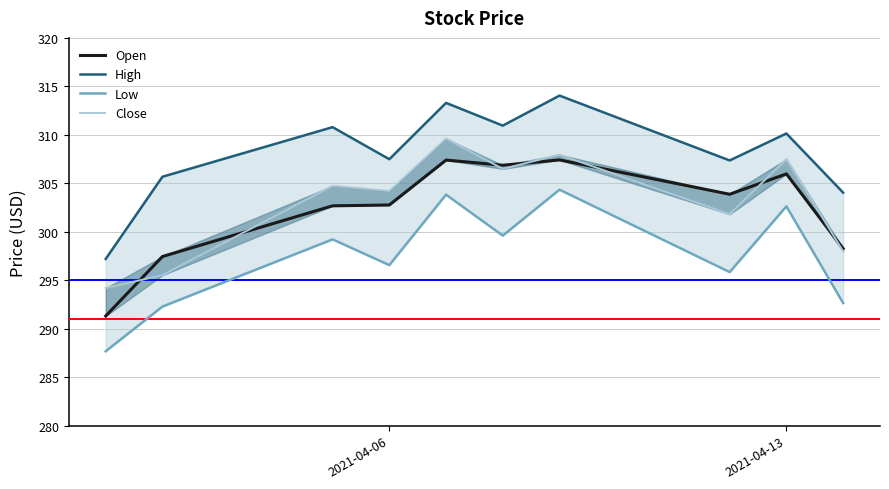

Which series has the largest range (max minus min)?

High